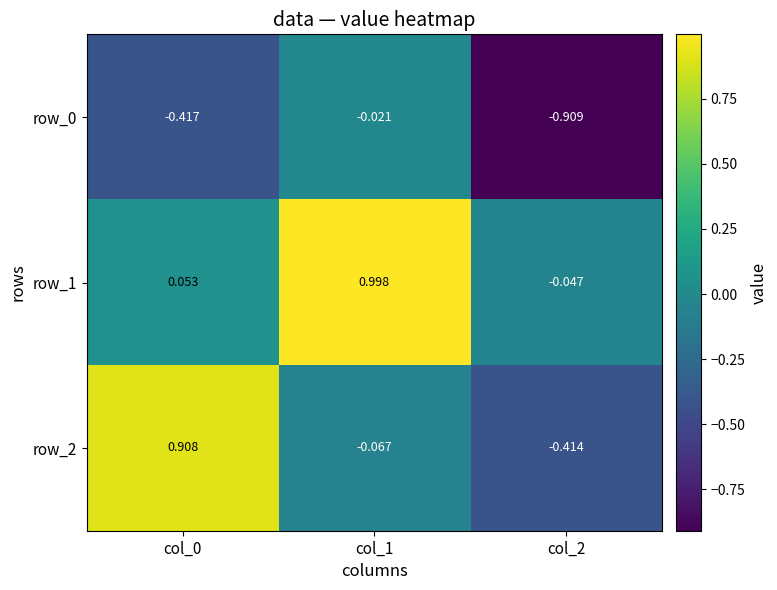

Is it true that row_1 equals 1.0 at col_1?

True